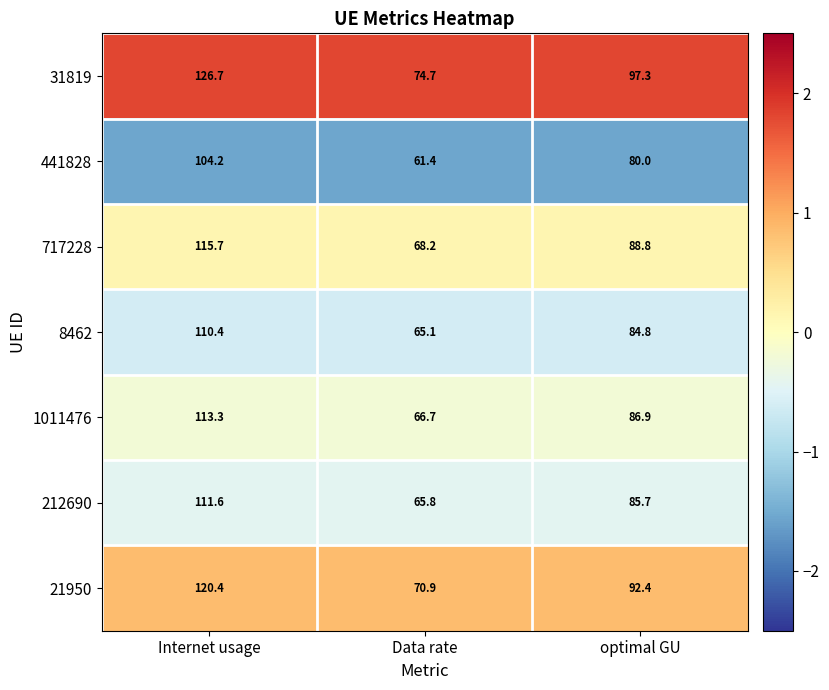

What is the maximum value for 212690?

111.6